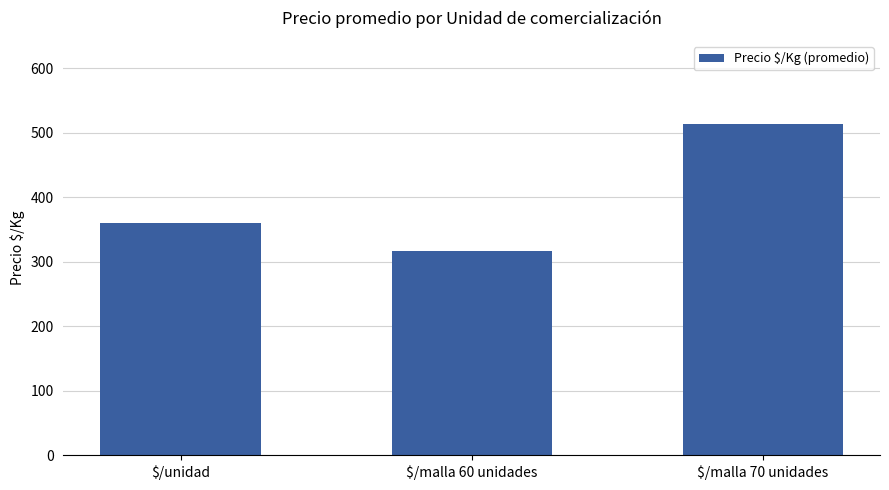

Which has a higher value, $/unidad or $/malla 60 unidades?

$/unidad